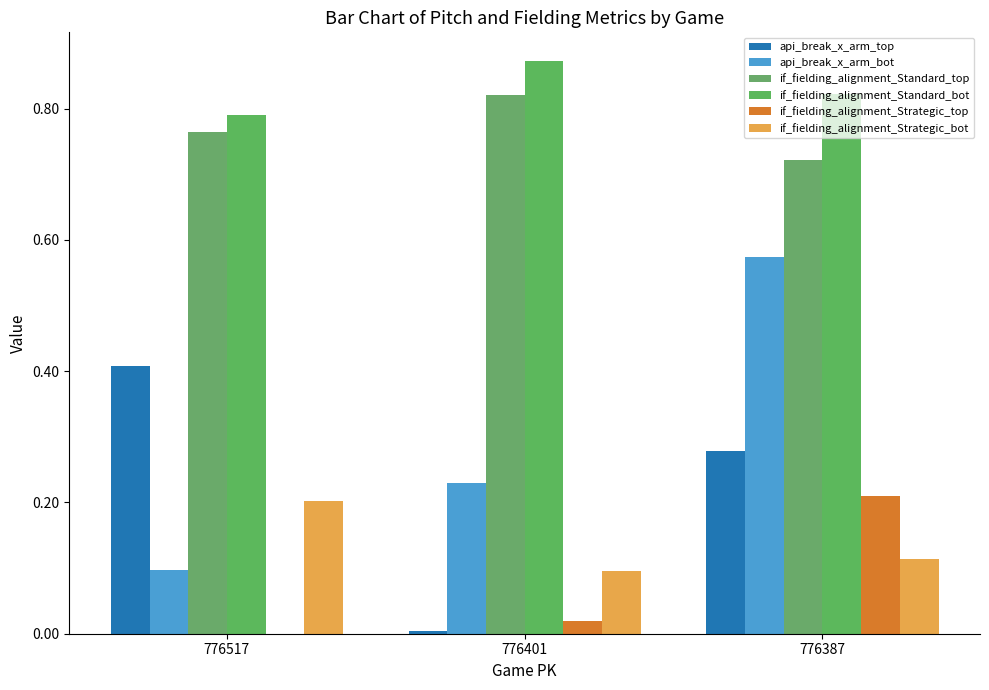

True or false: if_fielding_alignment_Strategic_bot has a value of 0.1 at 776387.

True